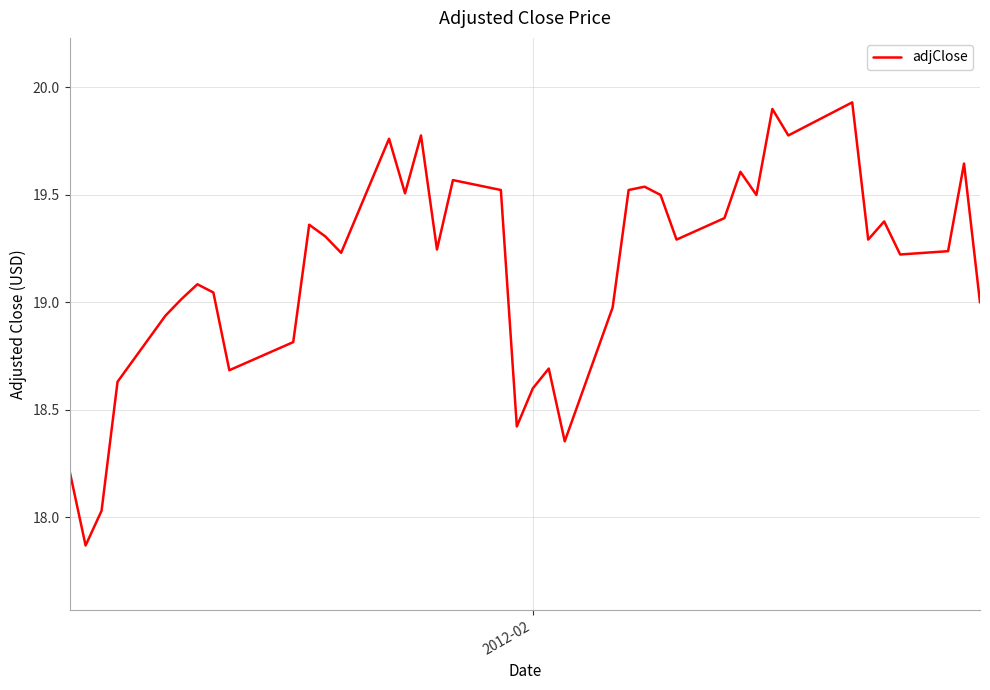

True or false: the data has more than 2 interior local peaks.

True